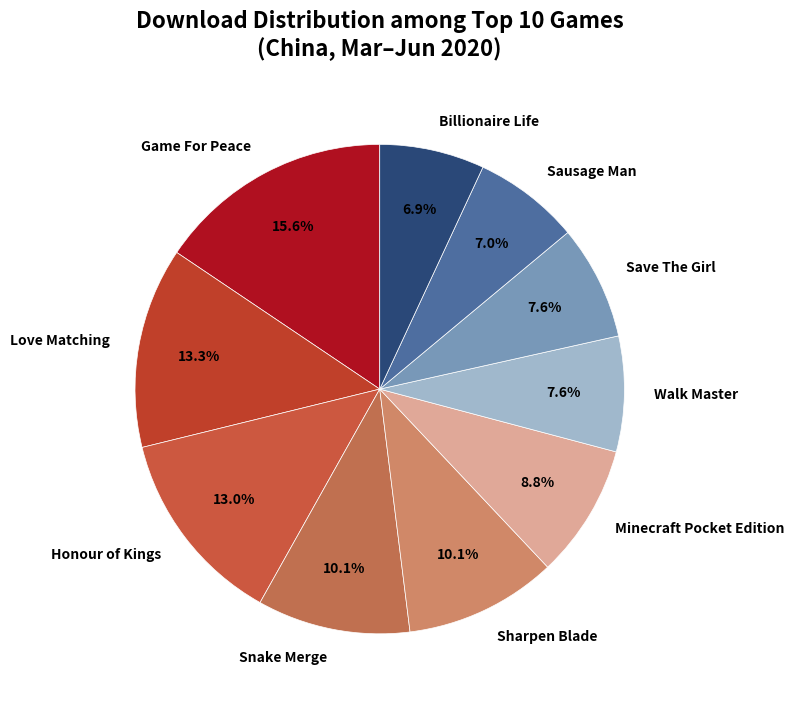

Count the number of slices in the pie.

10